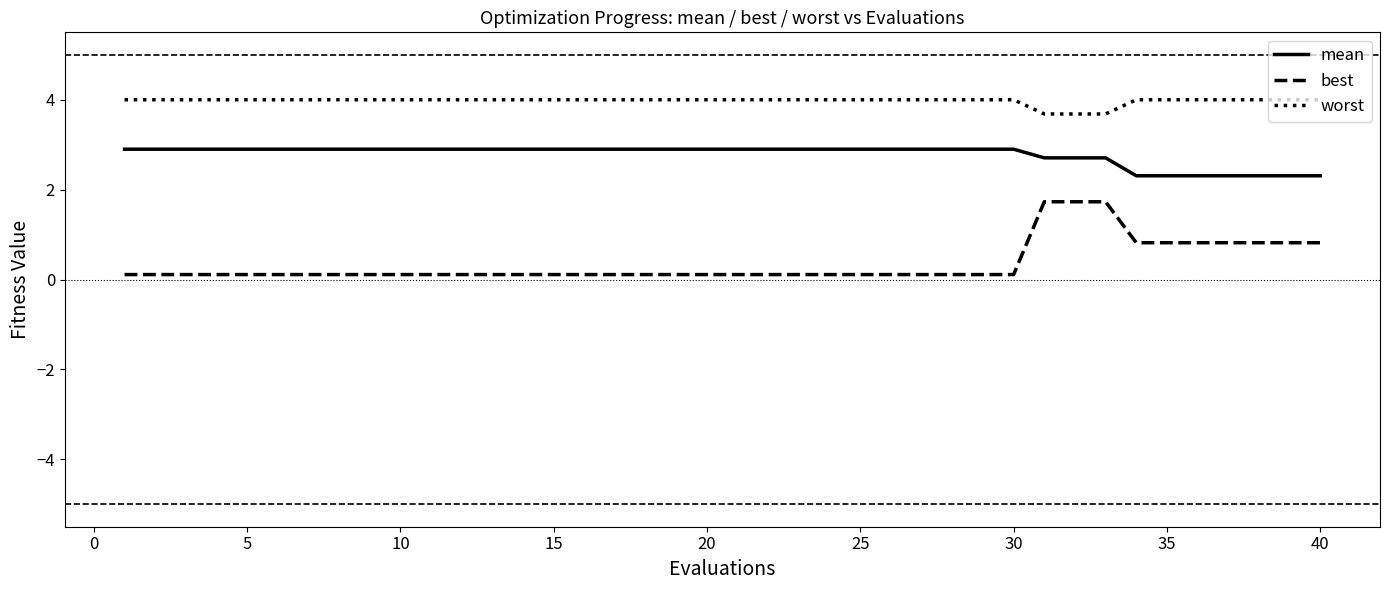

What is the average value of the mean series?

2.8